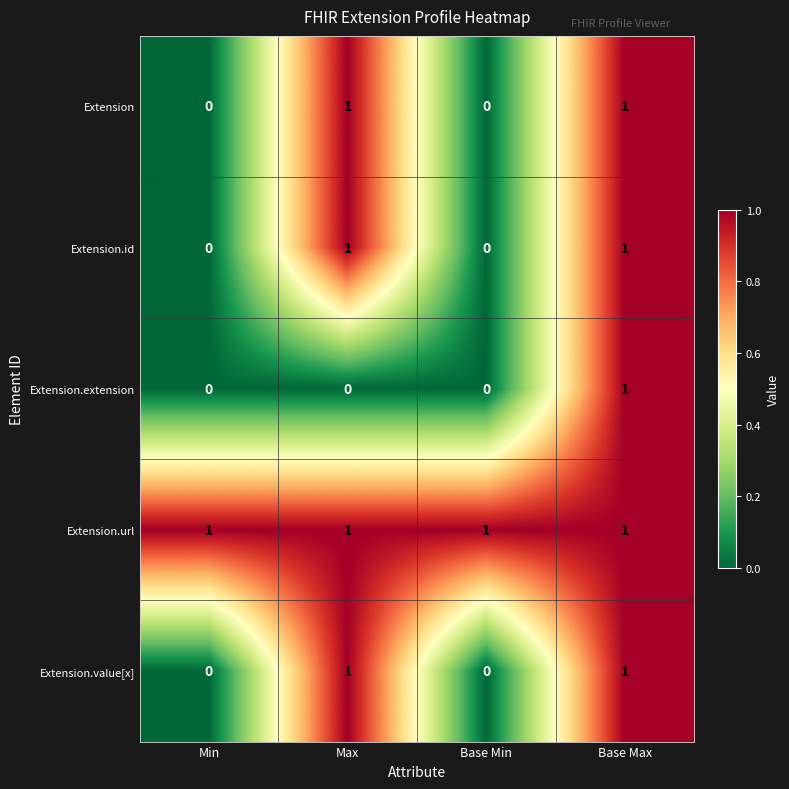

What is the difference between the highest and lowest values at Min?

1